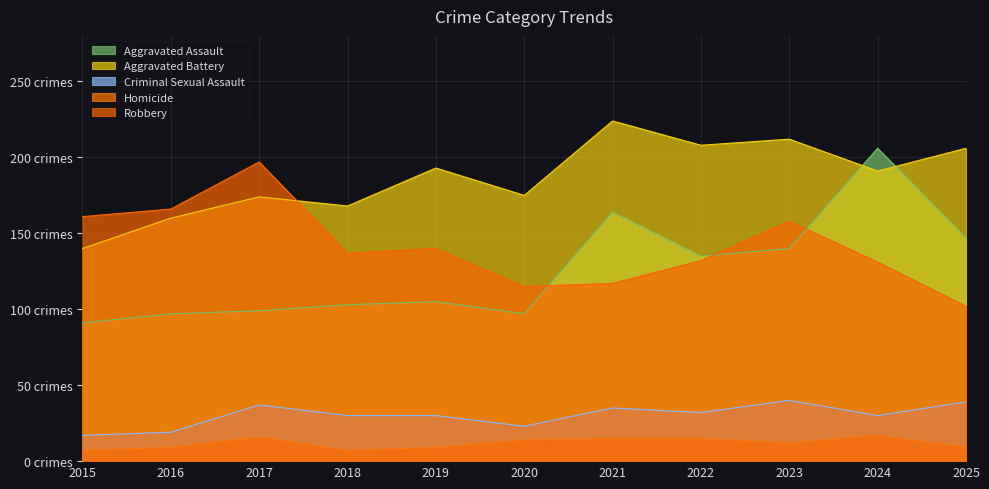

What is the total value across all series at 2019?

477